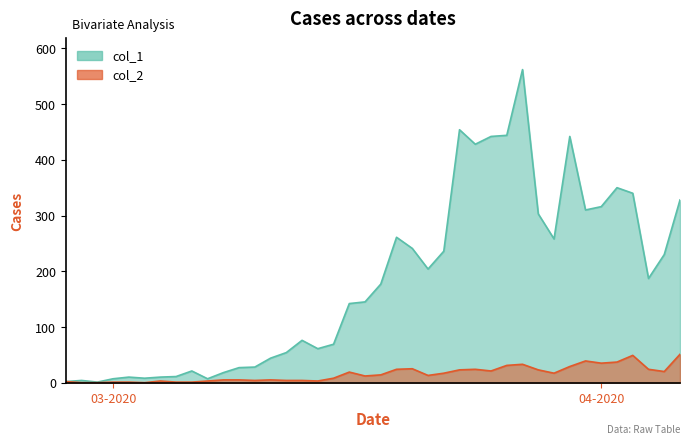

How many values in the col_1 series exceed 177?

19